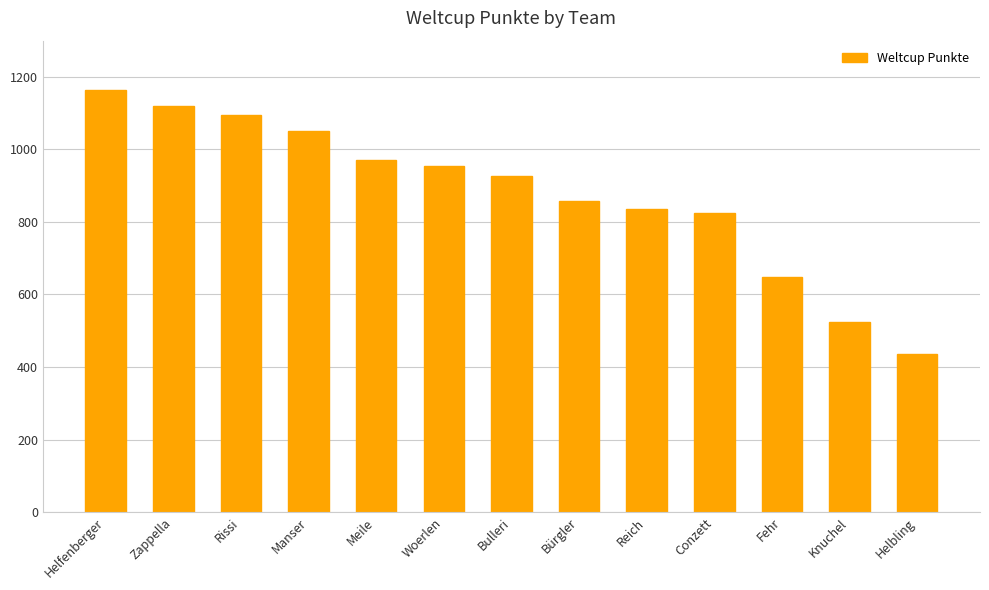

What is the sum of the values at Conzett and Meile?

1797